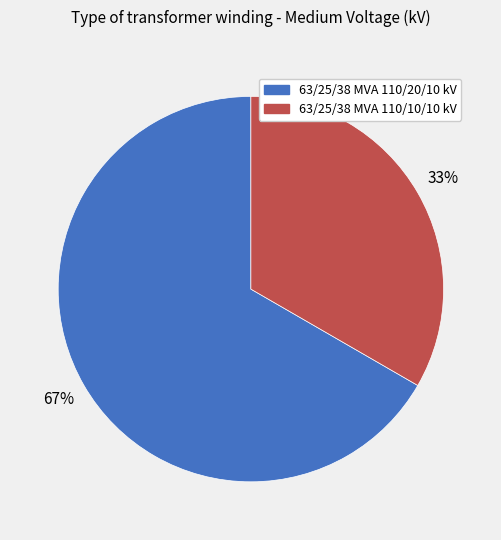

Which slice is the smallest?

63/25/38 MVA 110/10/10 kV